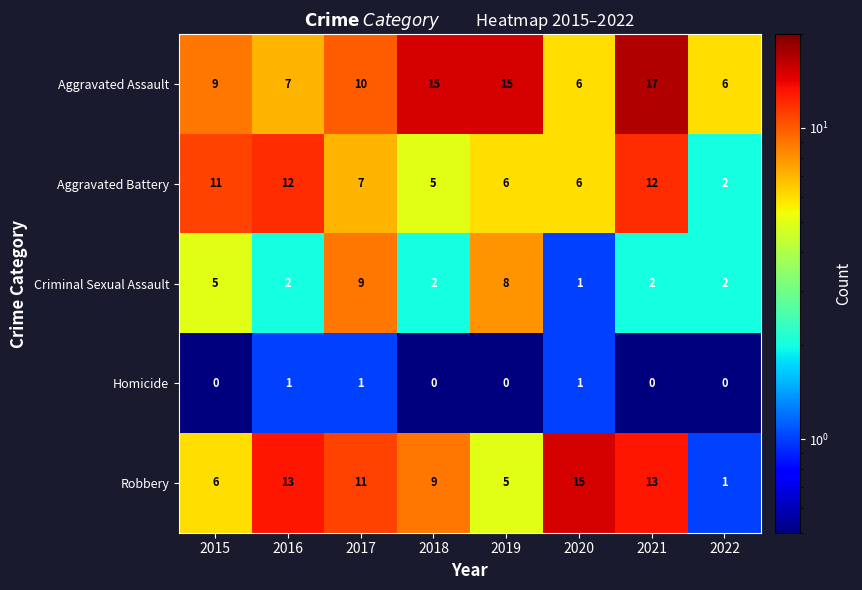

What is the greatest value displayed?

17